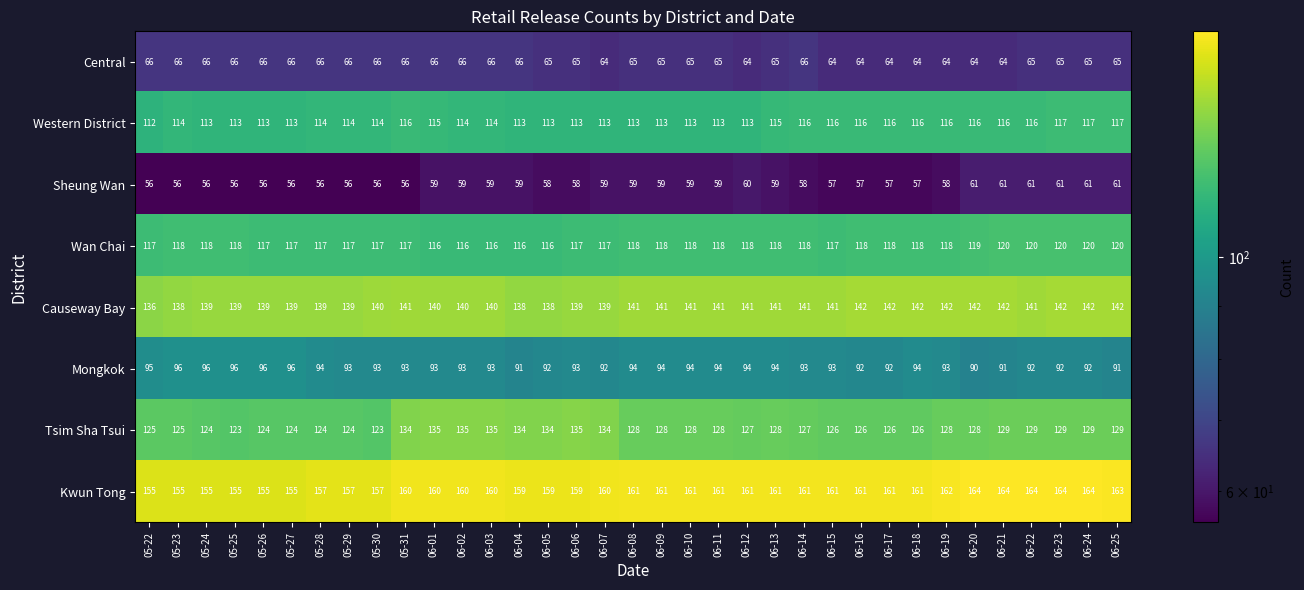

What is the total value across all series at 06-08?

879